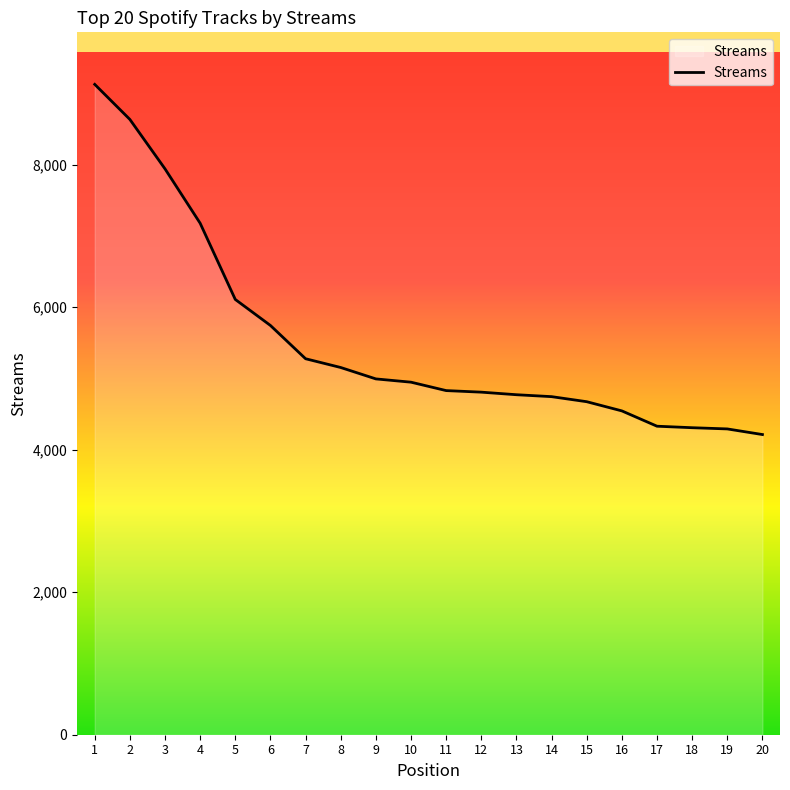

What is the change in value from 14 to 18?

-436